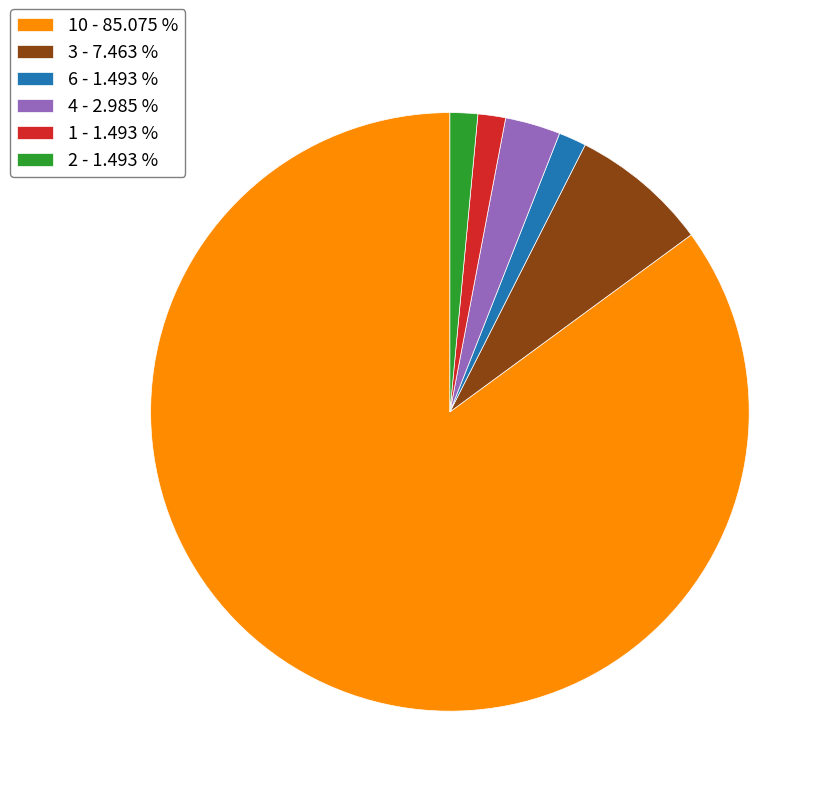

Which slice is the largest?

10 - 85.075 %